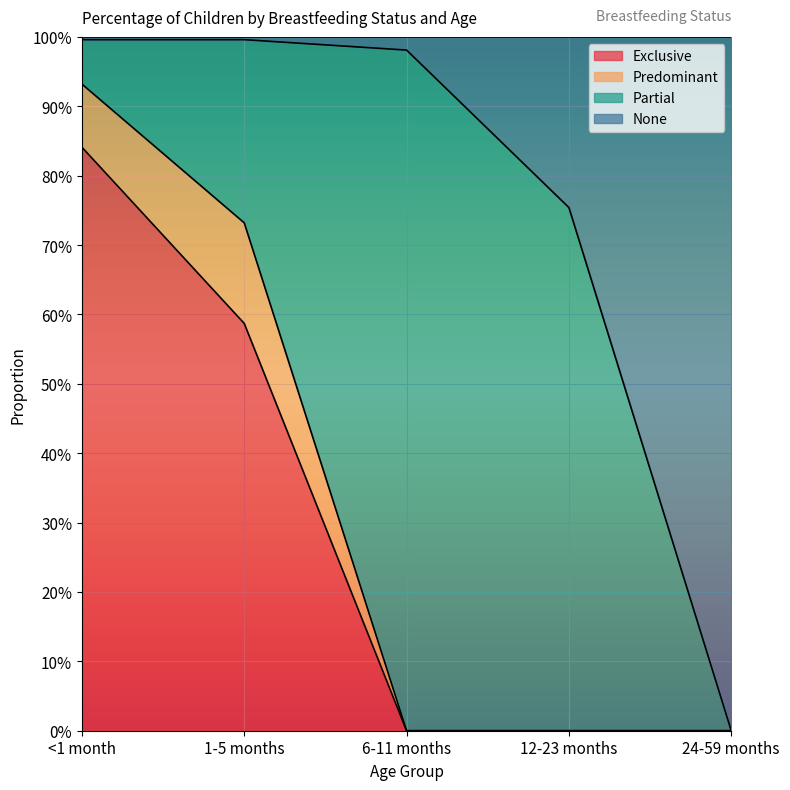

What is the value of the Exclusive point at the 2nd from the left?

0.6